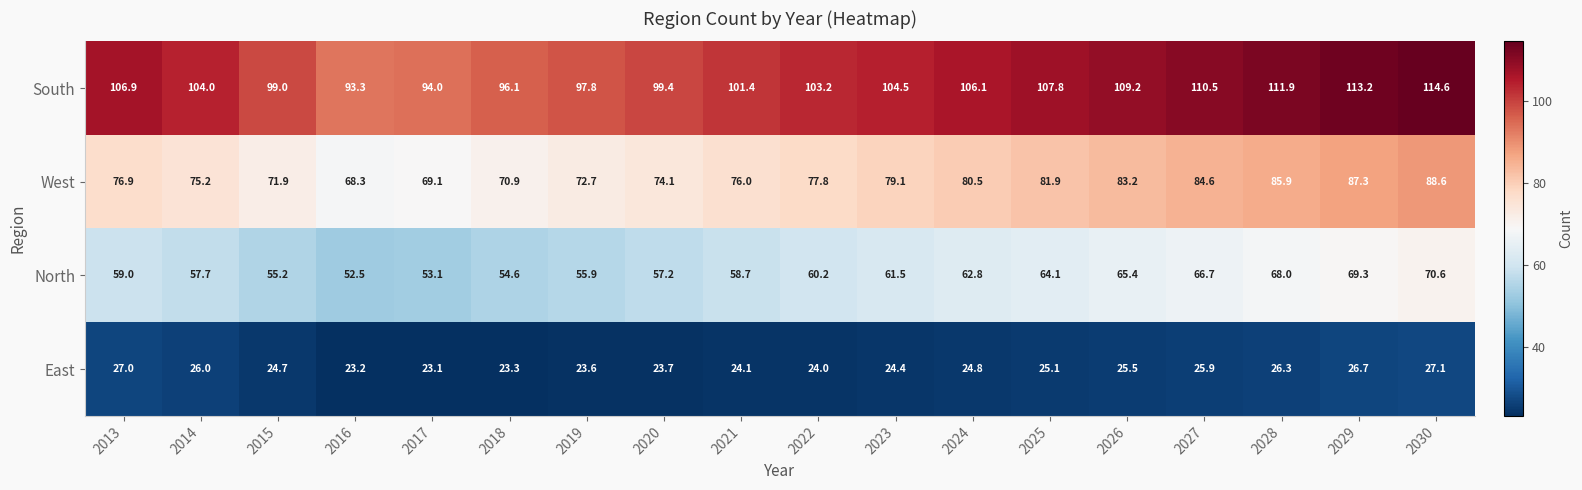

What is the sum of the South values at 2024 and 2018?

202.2